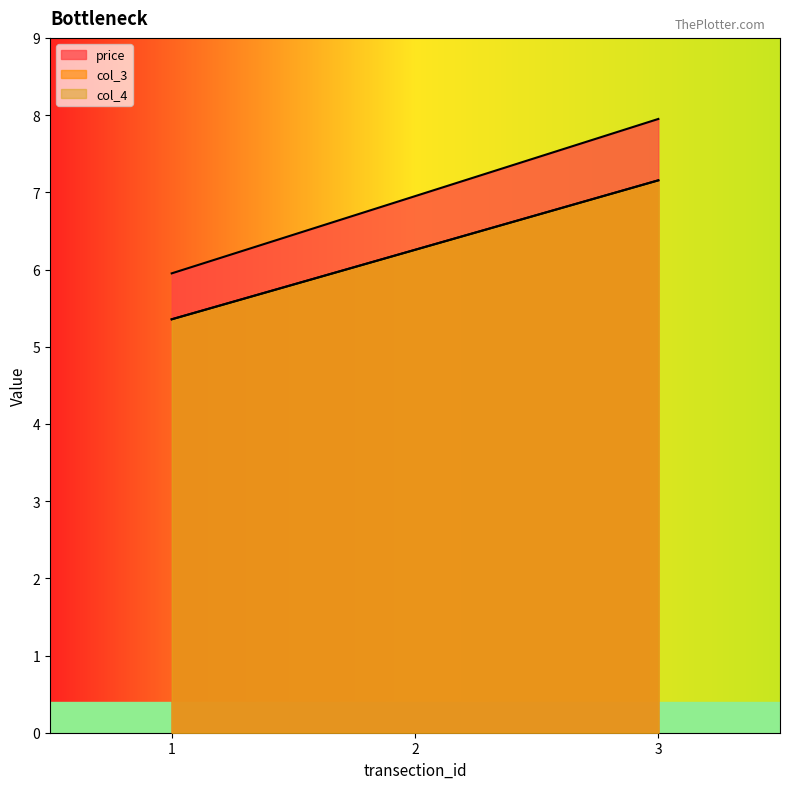

Reading left to right, extract all data points from this chart.

price: 1=6.0	2=7.0	3=8.0
col_3: 1=5.4	2=6.3	3=7.2
col_4: 1=5.4	2=6.3	3=7.2